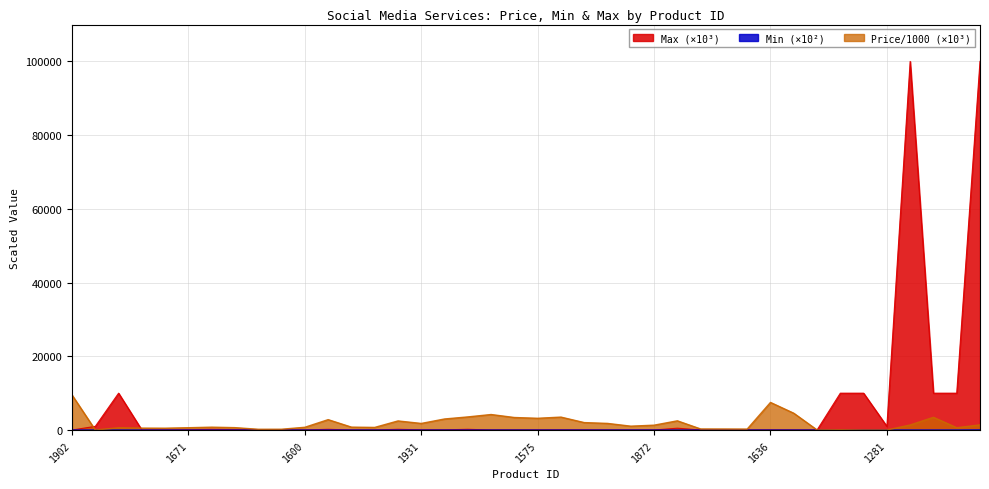

Rank the series by their maximum value, from highest to lowest.

Max, Price/1000, Min